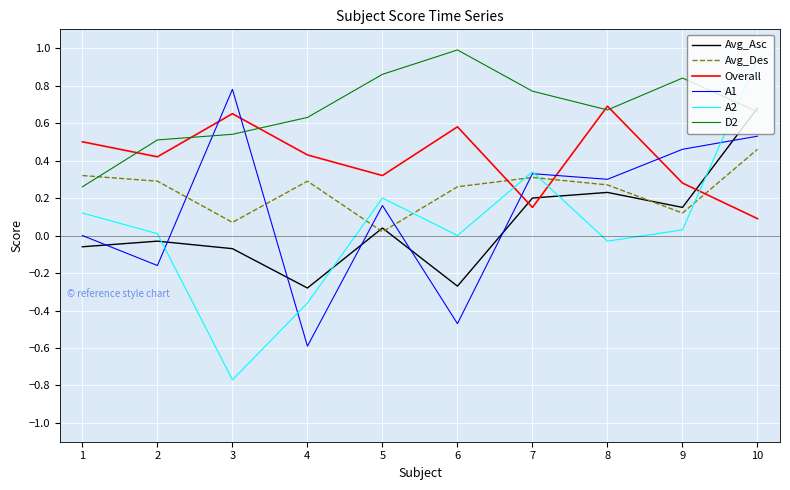

True or false: Avg_Asc has more than 2 points higher than both neighbors.

True